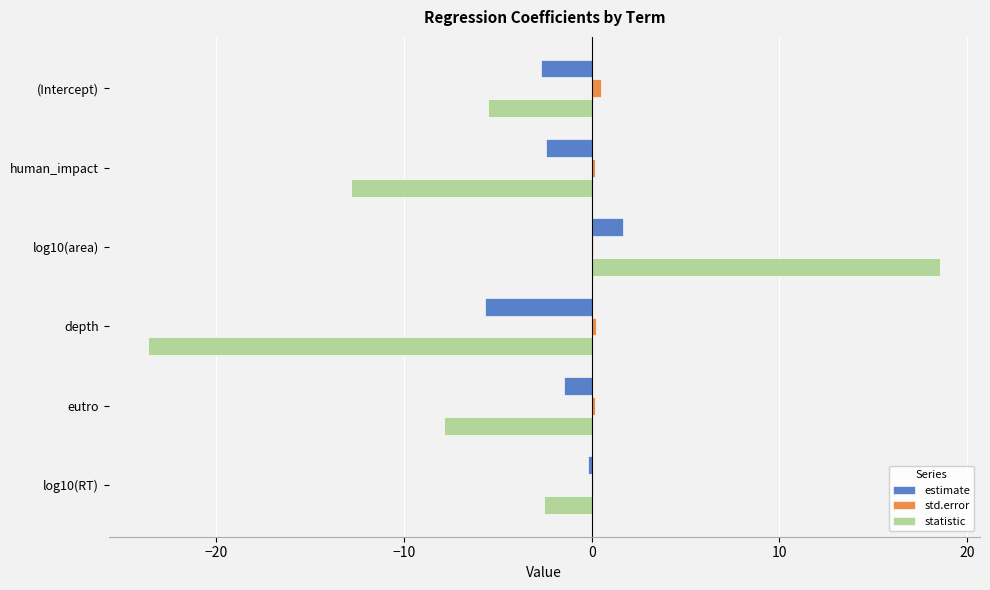

At which category does the chart reach its peak across all series?

log10(area)